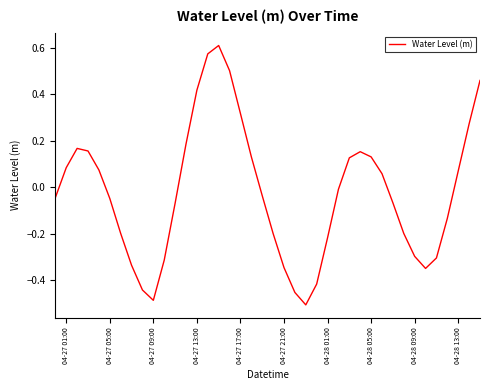

How many lines are shown in the chart?

1